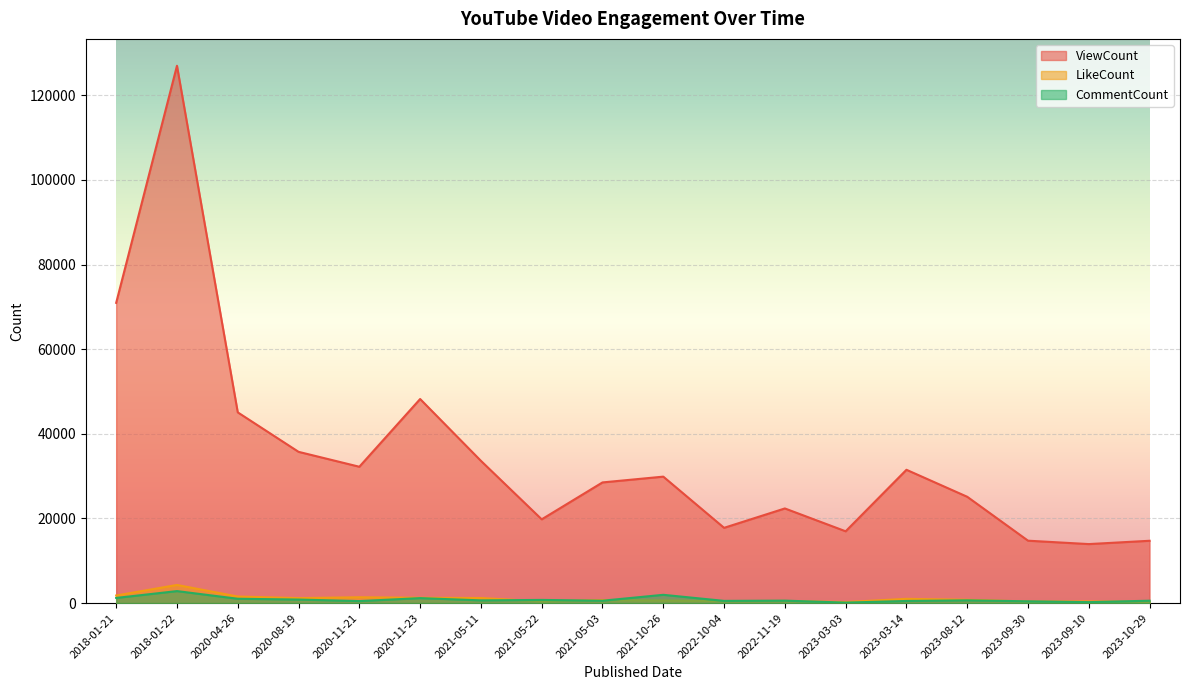

True or false: LikeCount has more than 2 points higher than both neighbors.

True